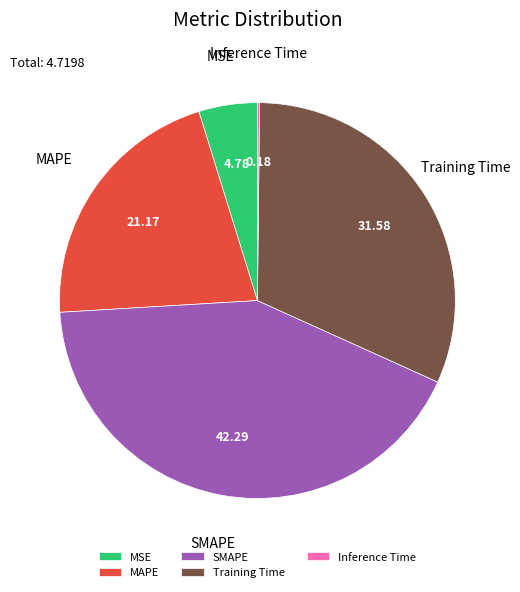

Does MSE represent more than half of the total?

No